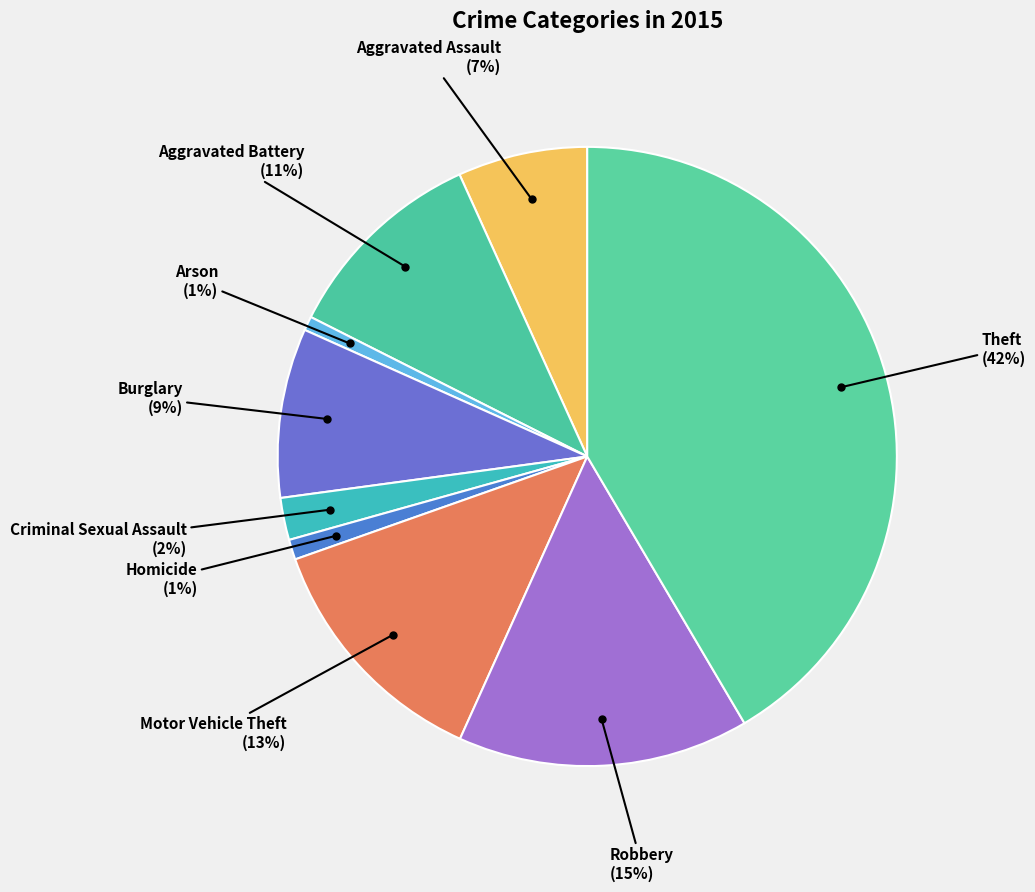

Which slice is the smallest?

Arson